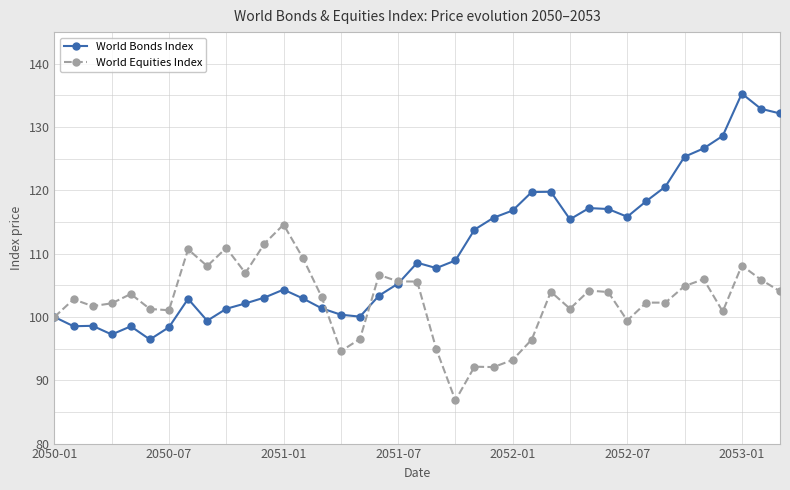

Which series has the widest spread of values?

World Bonds Index